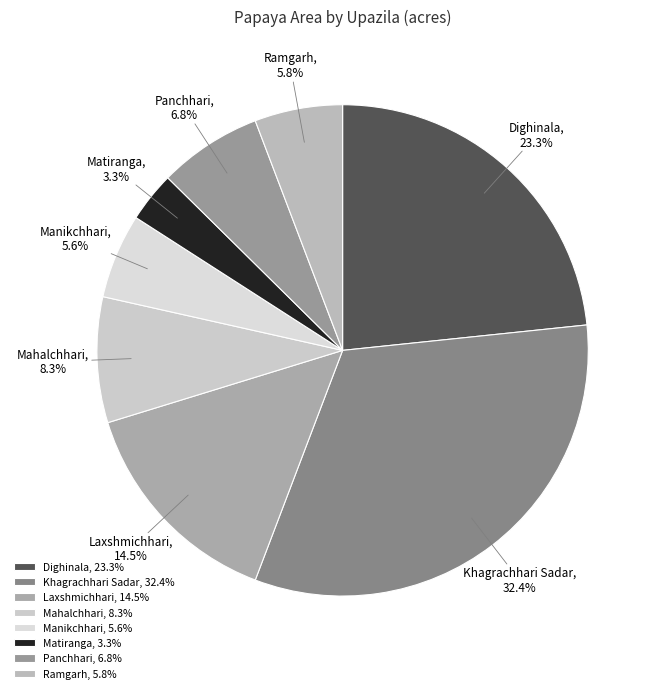

The Khagrachhari Sadar slice represents 32% of the pie. True or false?

True